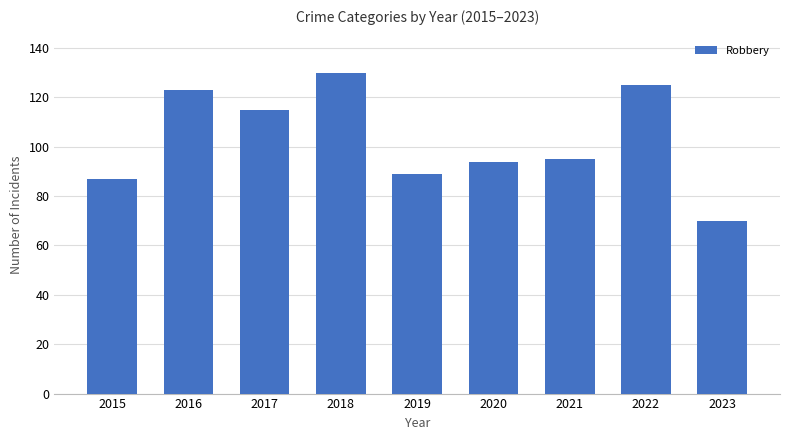

The chart shows a value of 89 at 2019. True or false?

True